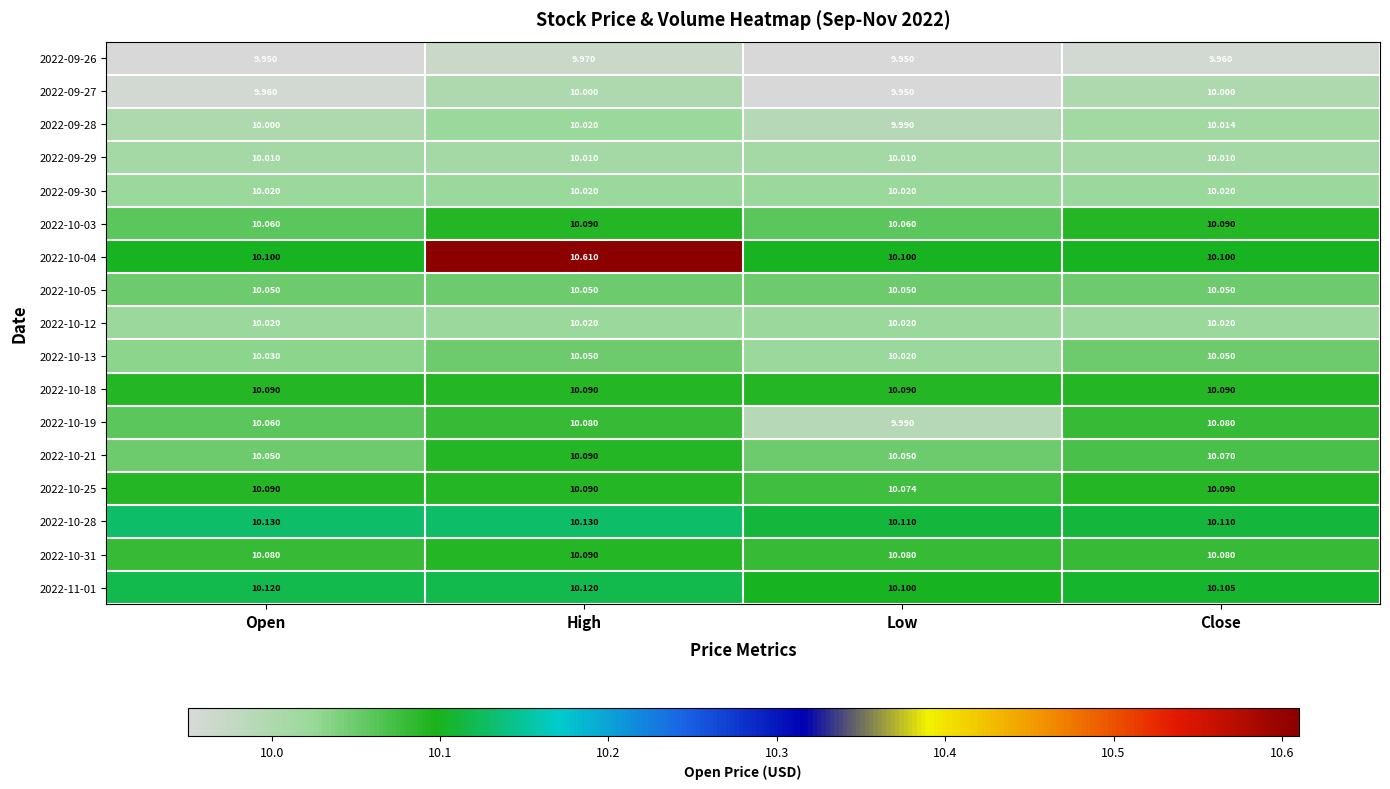

Count the number of data series in this chart.

17